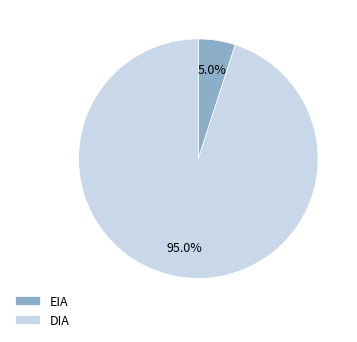

Rank the categories by value from lowest to highest.

EIA, DIA